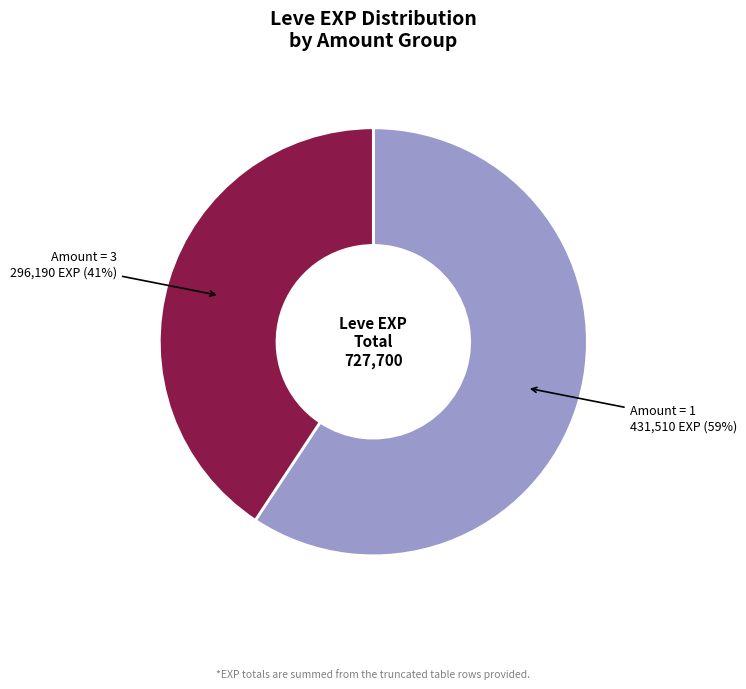

Count the number of slices in the pie.

2